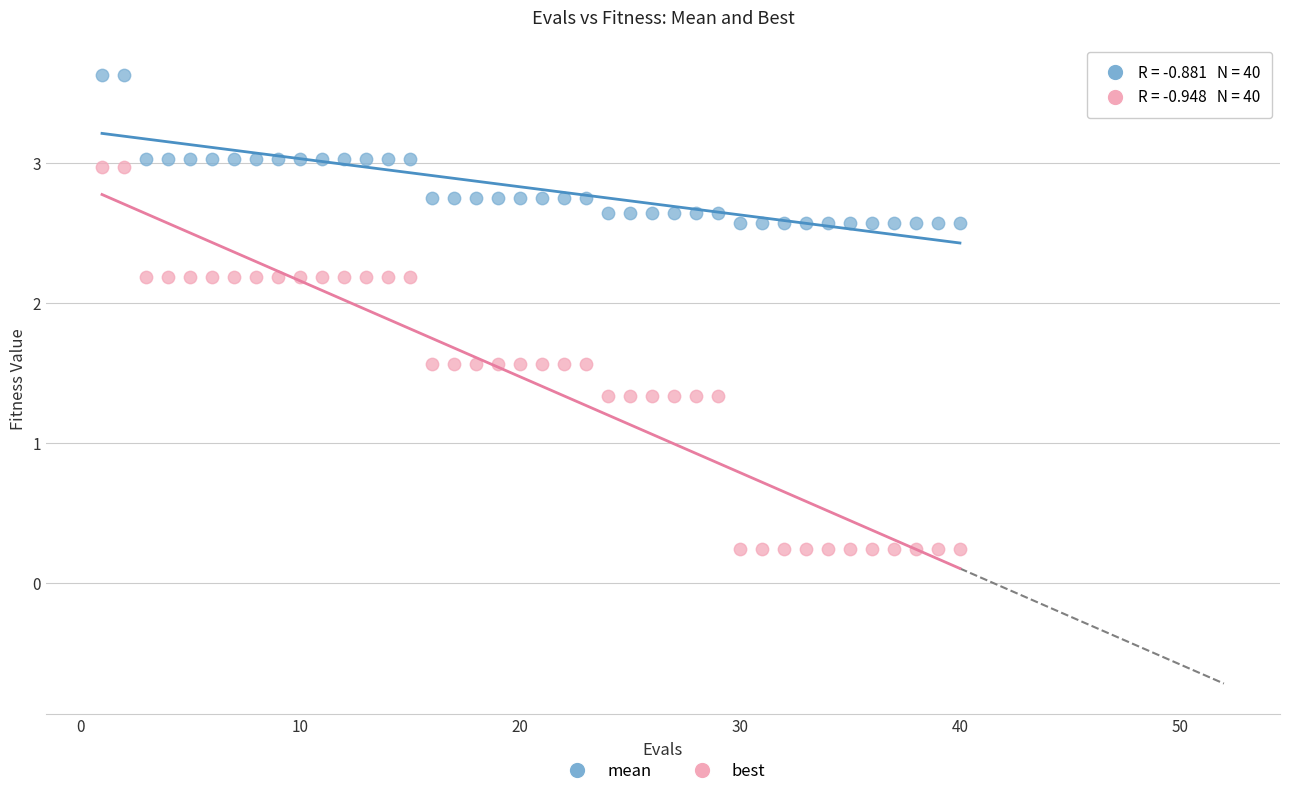

Across all data points, what is the range of Y values (max minus min)?

3.4